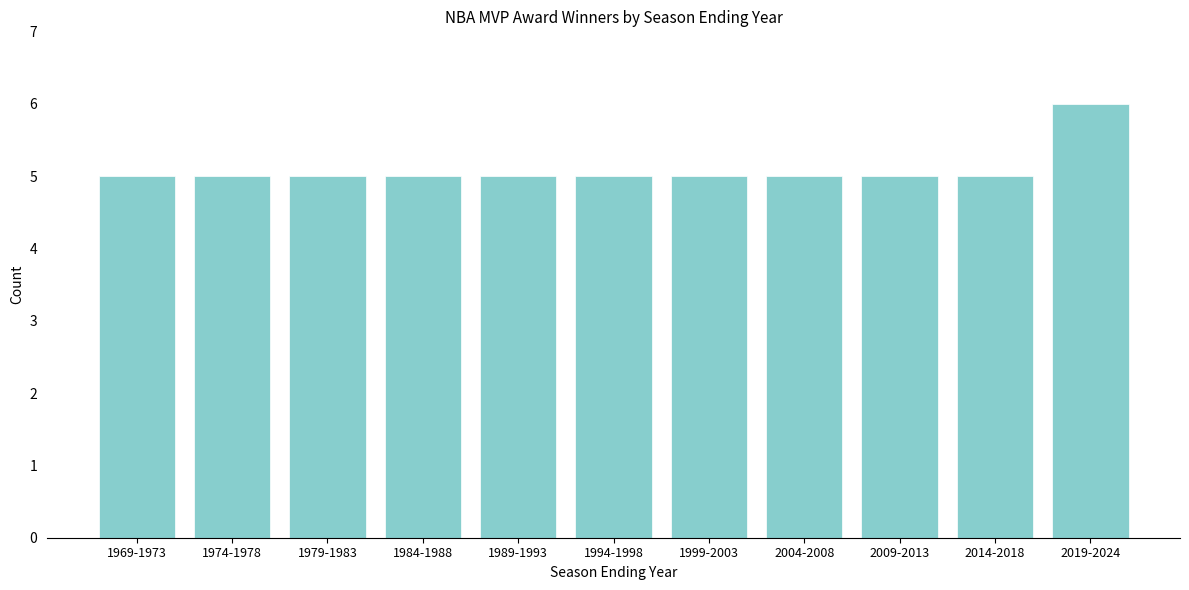

Reading left to right, extract all data points from this chart.

1969-1973=5	1974-1978=5	1979-1983=5	1984-1988=5	1989-1993=5	1994-1998=5	1999-2003=5	2004-2008=5	2009-2013=5	2014-2018=5	2019-2024=6